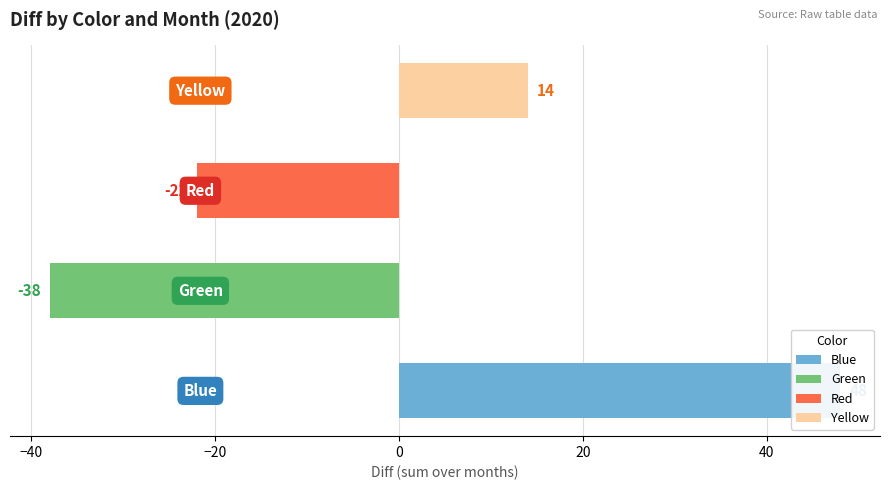

Which series has the largest total across all categories?

Blue